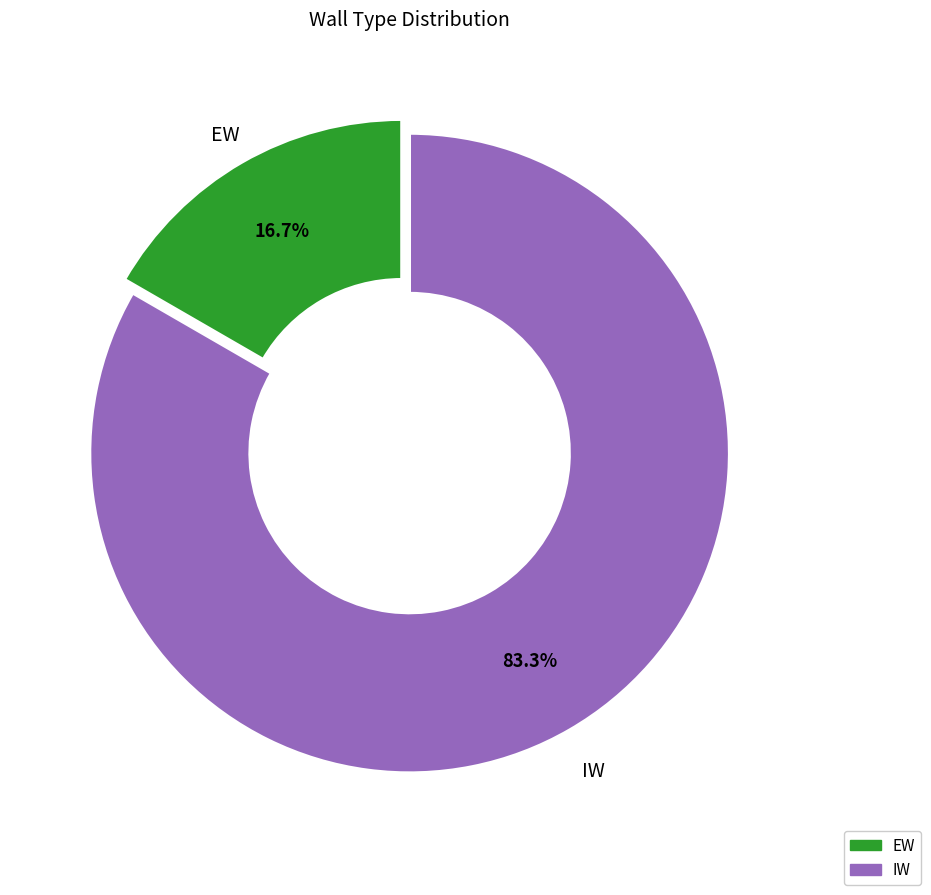

Count the number of slices in the pie.

2